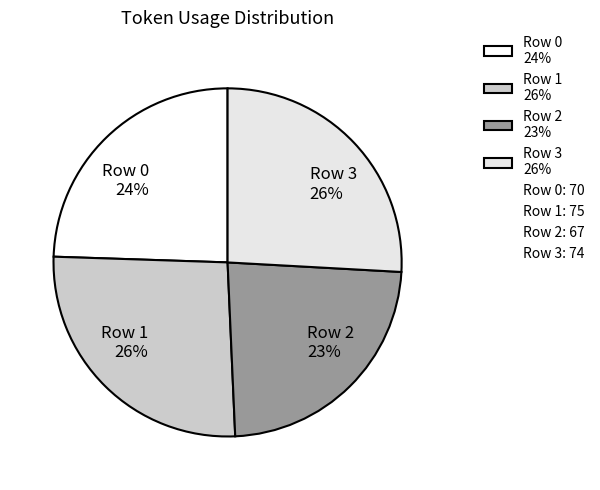

Combined, do Row 2 23% and Row 0 24% account for over 50%?

No